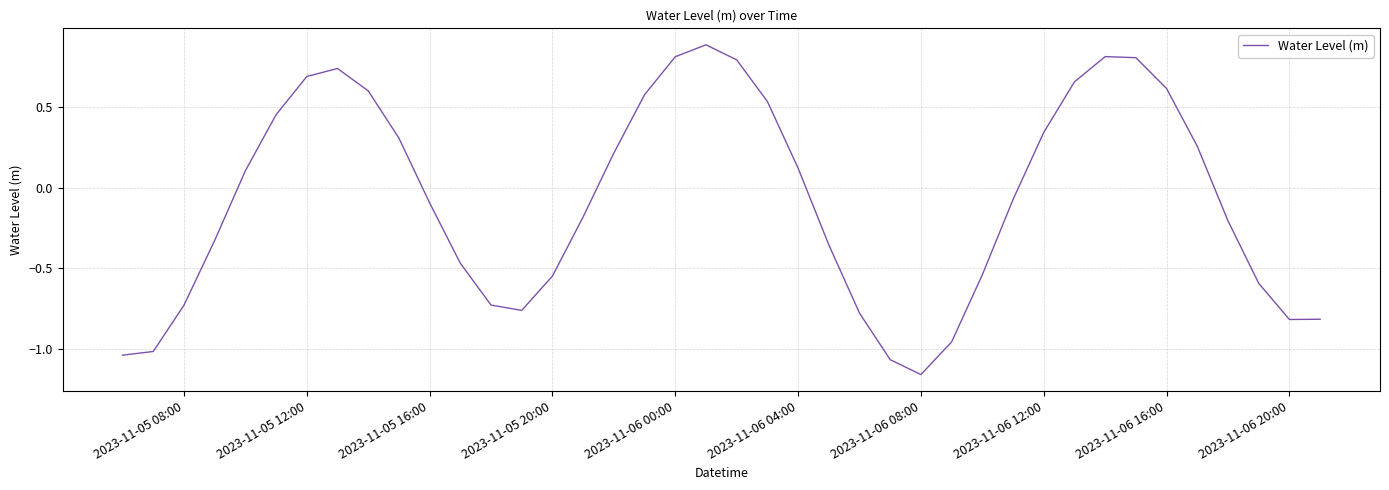

Count the number of data series in this chart.

1